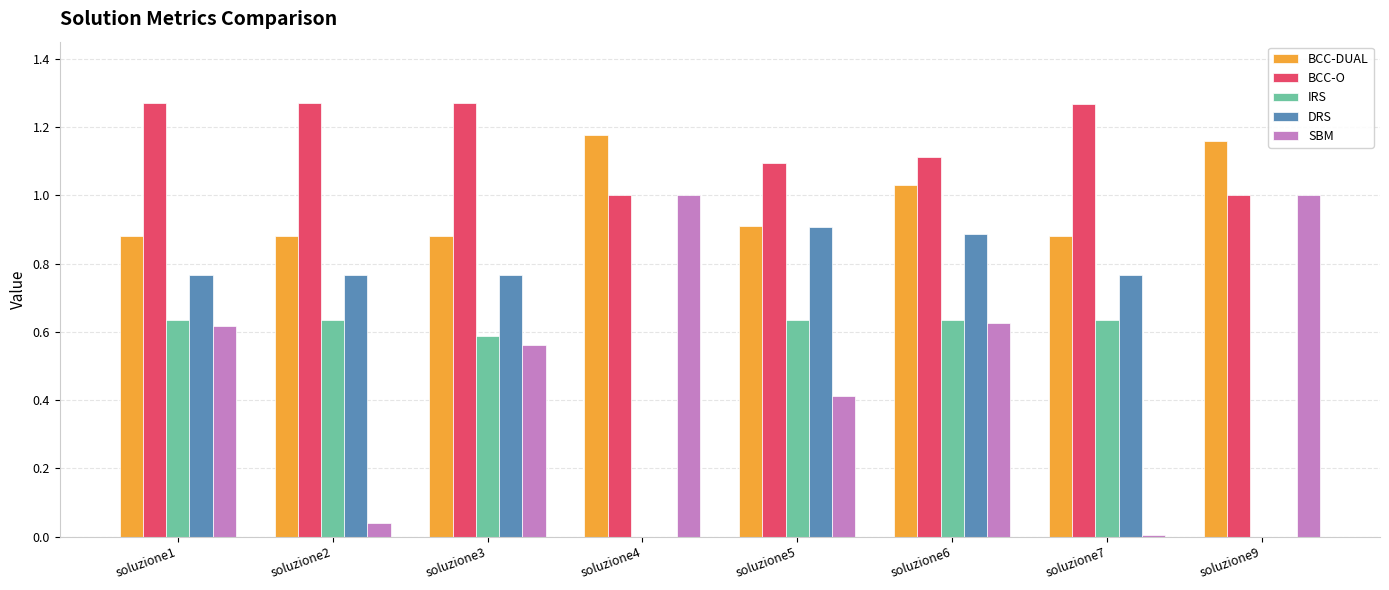

Are the bars horizontal?

No